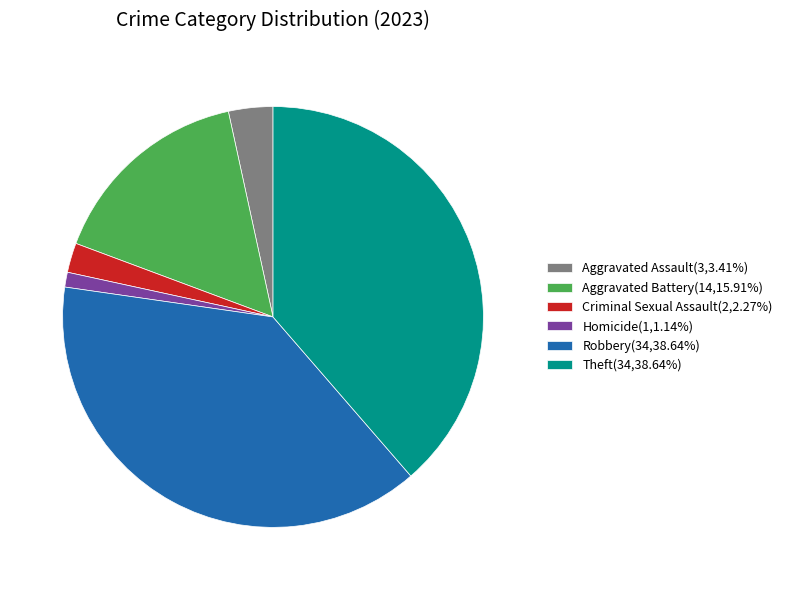

Approximately how many times larger is the value at Homicide(1,1.14%) compared to Aggravated Assault(3,3.41%)?

0.3